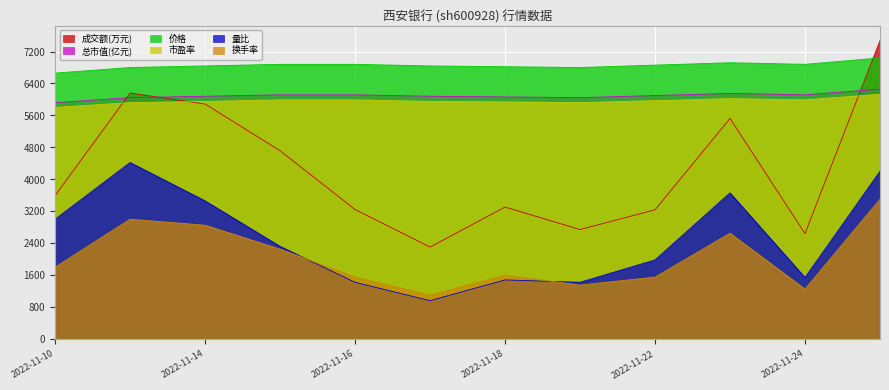

Rank the series at 2022-11-10 from lowest to highest value.

换手率, 量比, 成交额(万元), 市盈率, 总市值(亿元), 价格